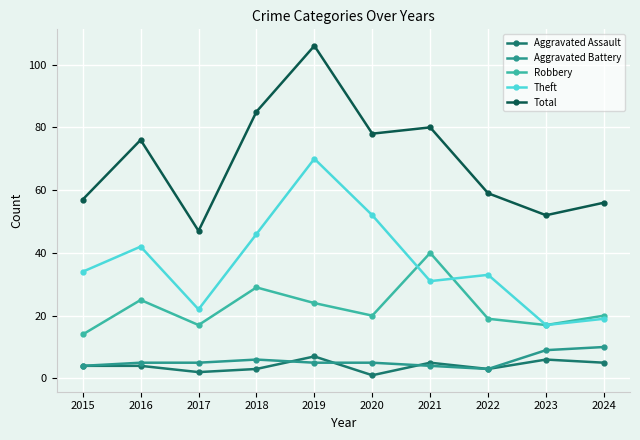

What is the difference between the maximum and minimum values in the Aggravated Assault series?

6